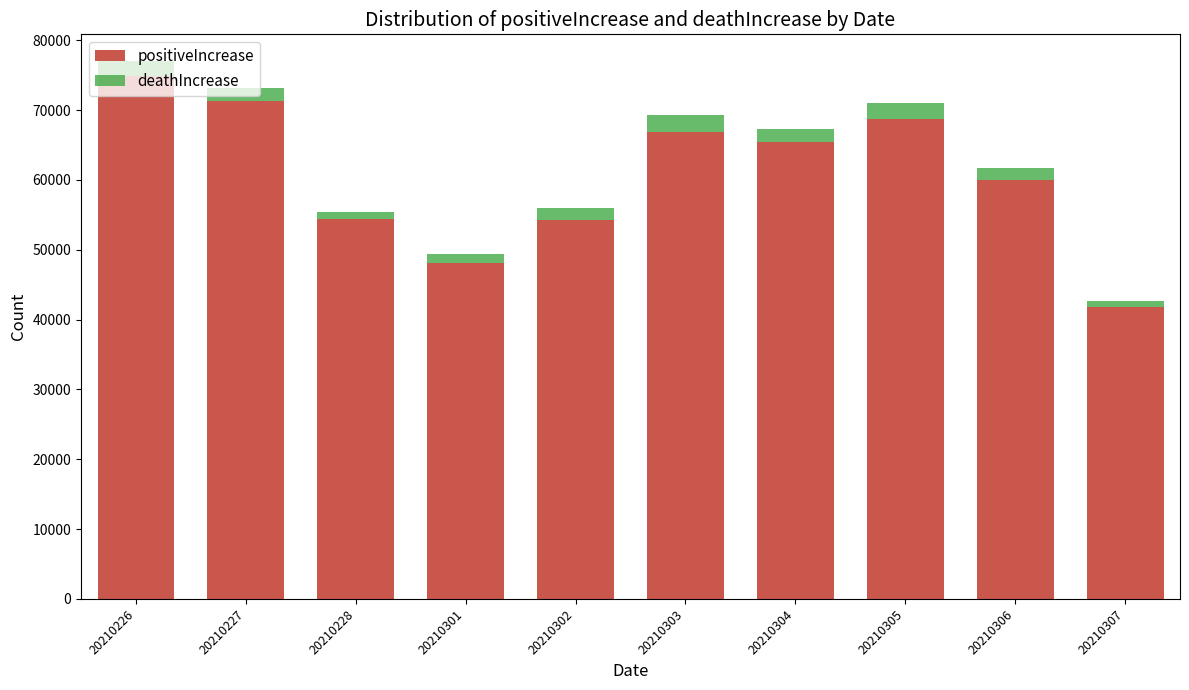

What is the average value of the positiveIncrease series?

60575